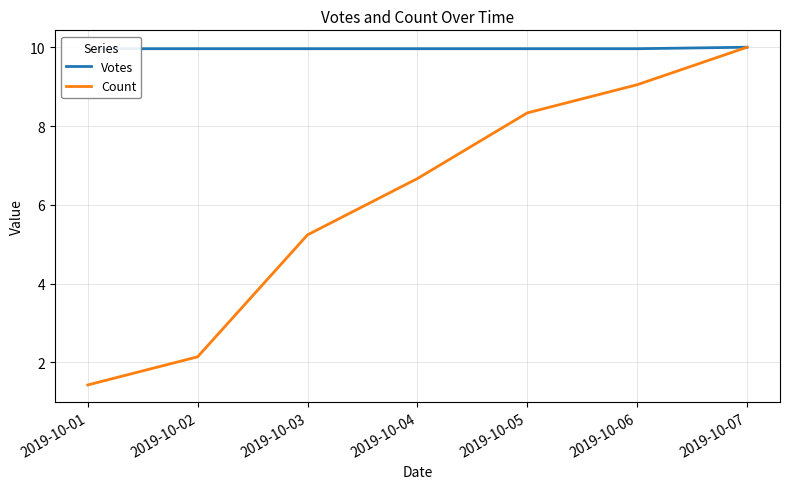

At which category is the sum across all series the highest?

2019-10-07